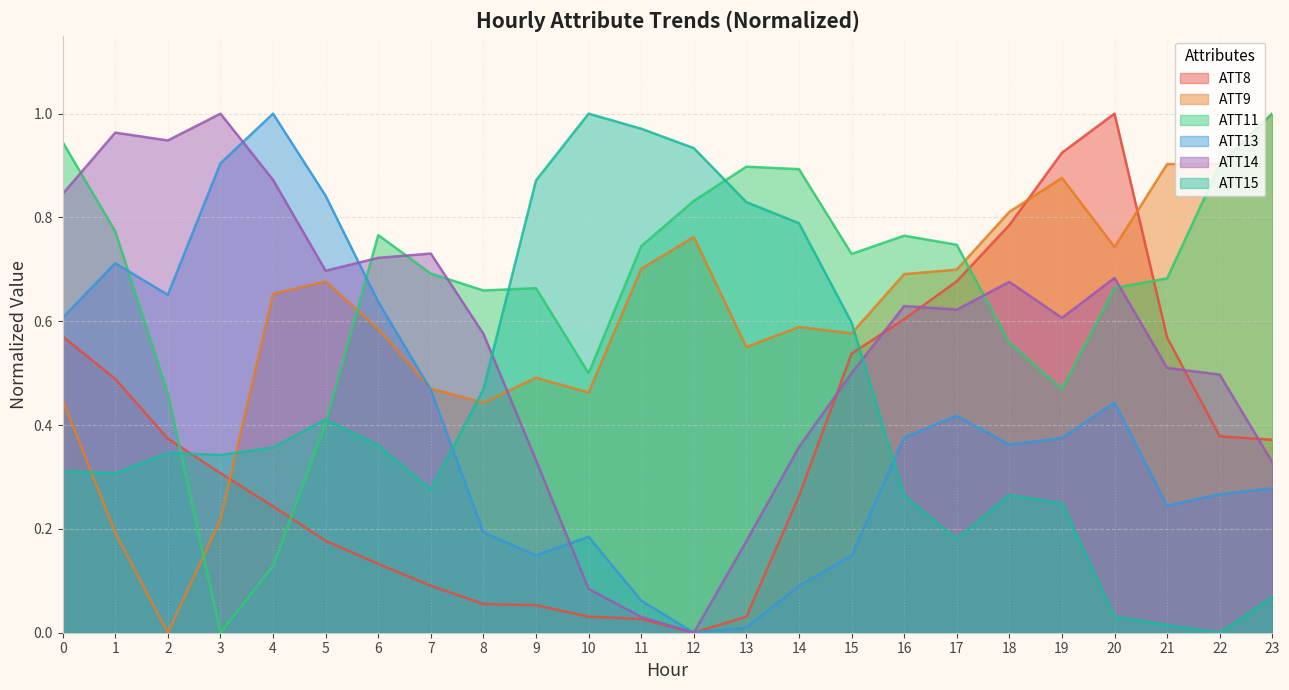

What is the difference between the highest and lowest values at 23?

0.9